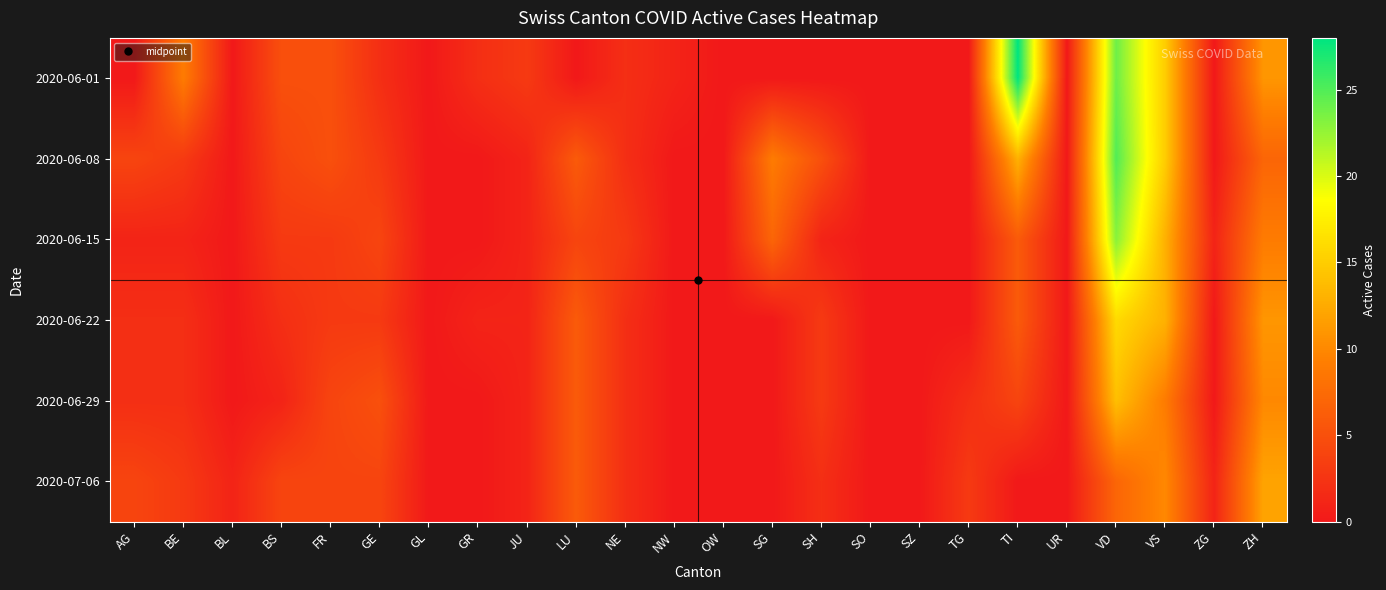

Which category has the highest value across all series?

TI